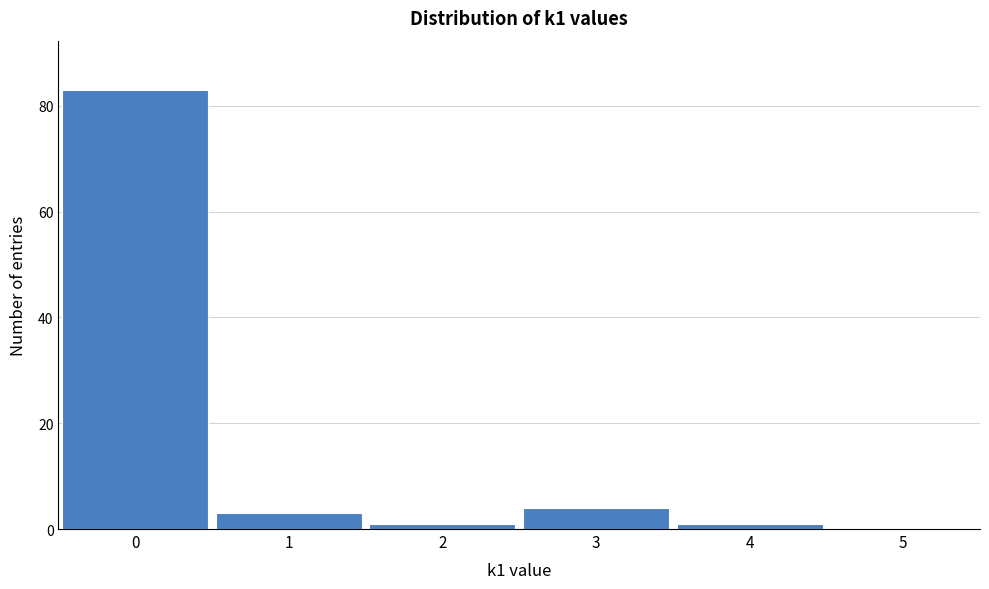

Reading left to right, what are all the values shown in this chart?

0=83	1=3	2=1	3=4	4=1	5=0